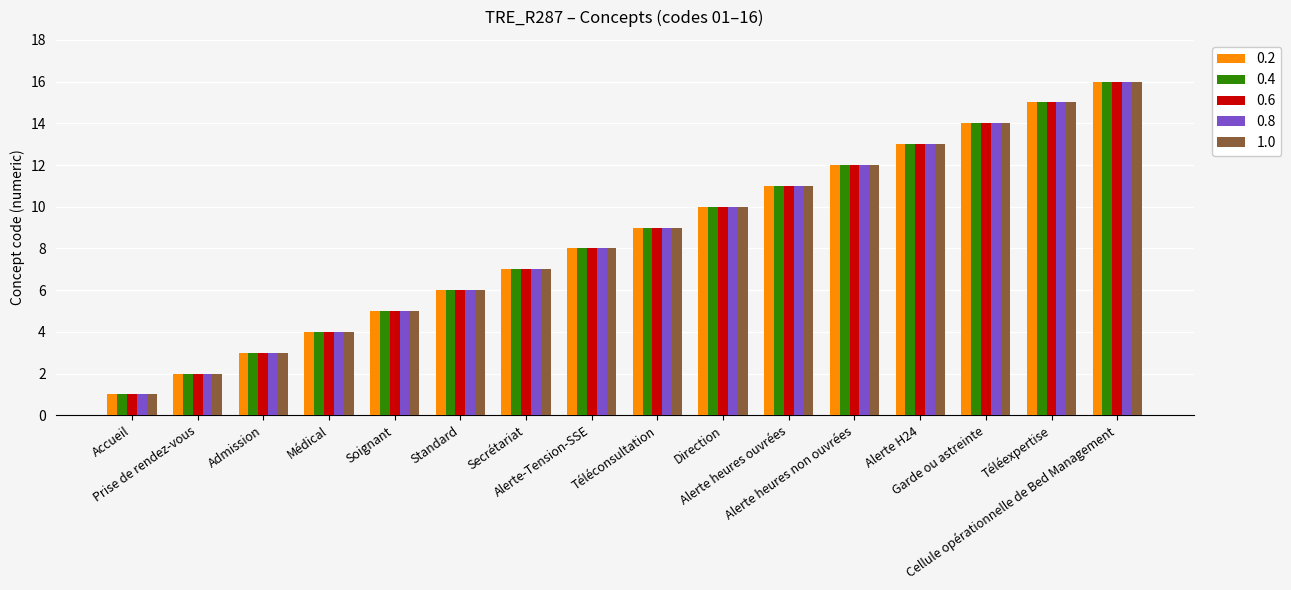

Which category has the lowest value in the 0.8 series?

Accueil